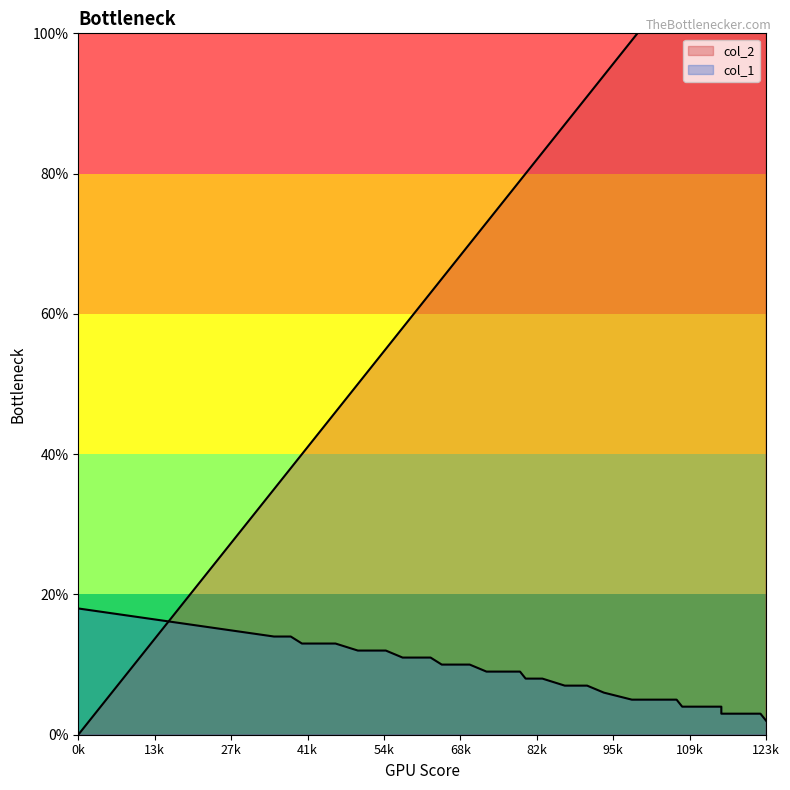

What is the difference between the highest and lowest values at 122?

119